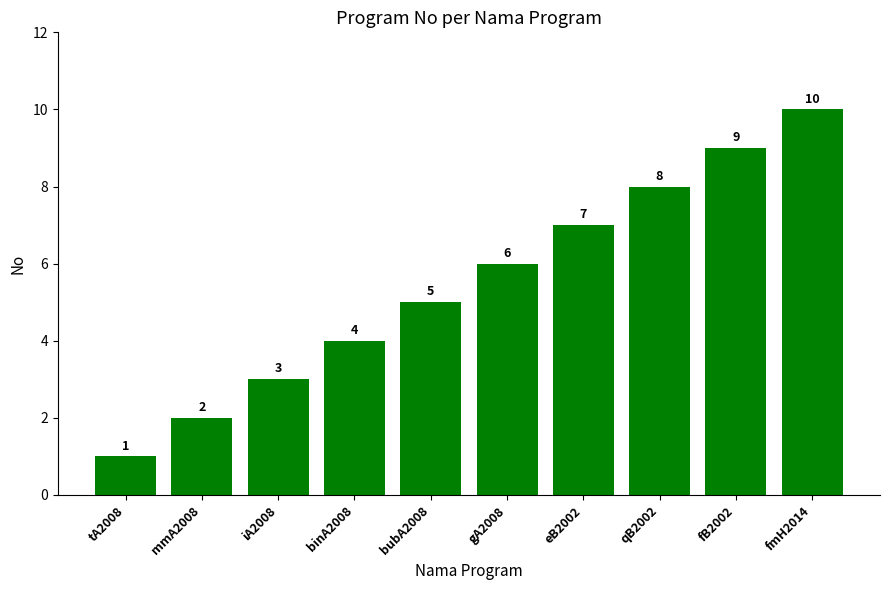

Count the values in the range 3 to 8.

6